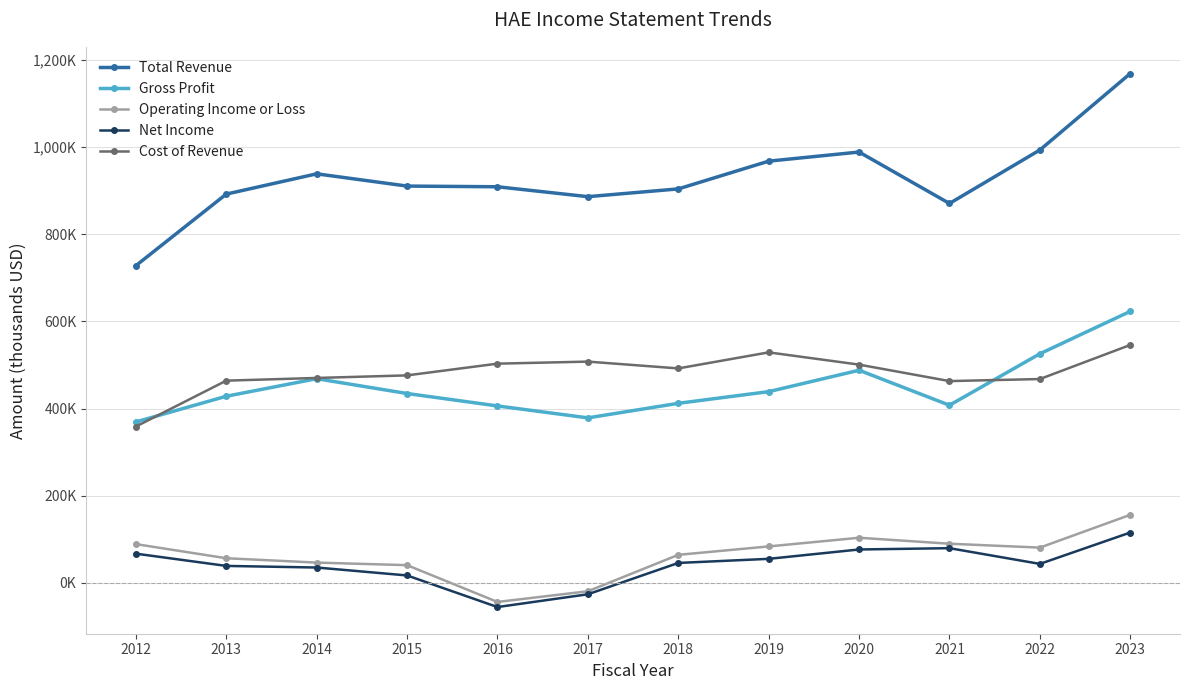

What are all the series names shown in the legend?

Total Revenue, Gross Profit, Operating Income or Loss, Net Income, Cost of Revenue